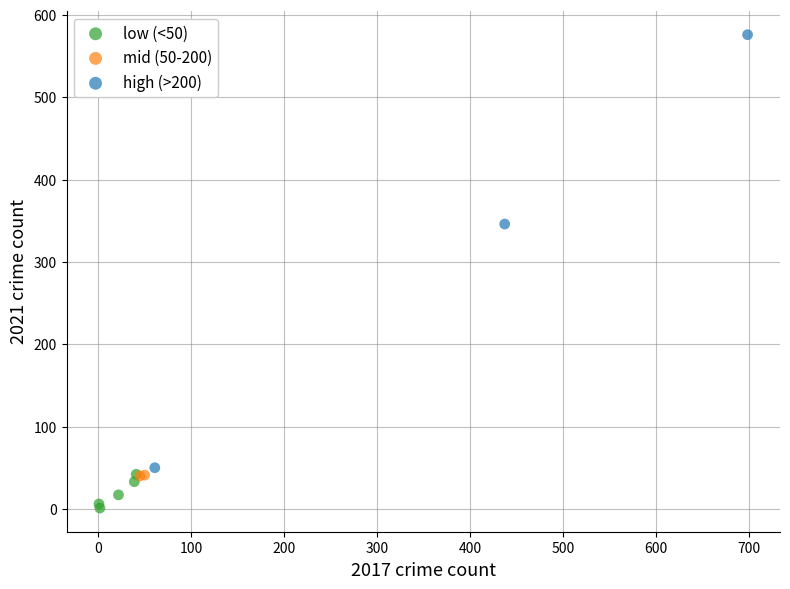

Which series reaches the minimum Y coordinate?

low (<50)